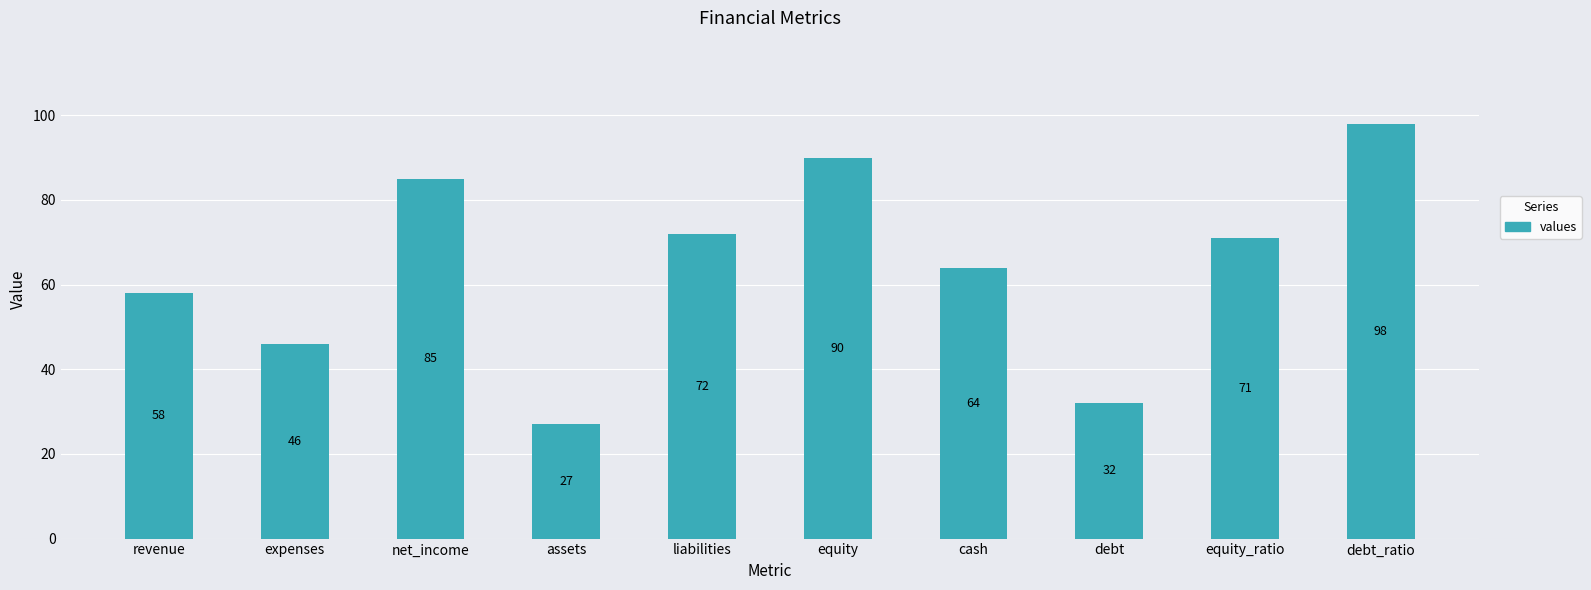

Reading left to right, what are all the values shown in this chart?

58	46	85	27	72	90	64	32	71	98